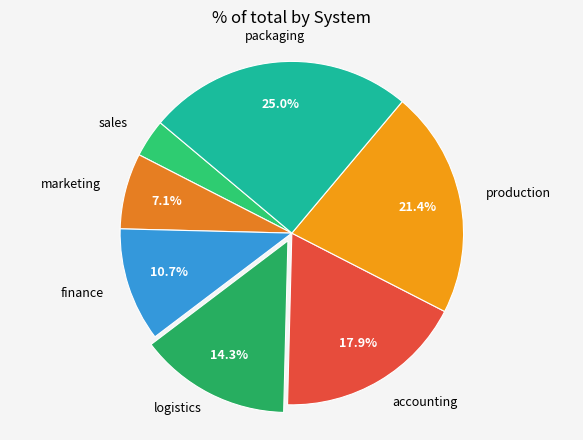

True or false: logistics accounts for 14% of the total.

True